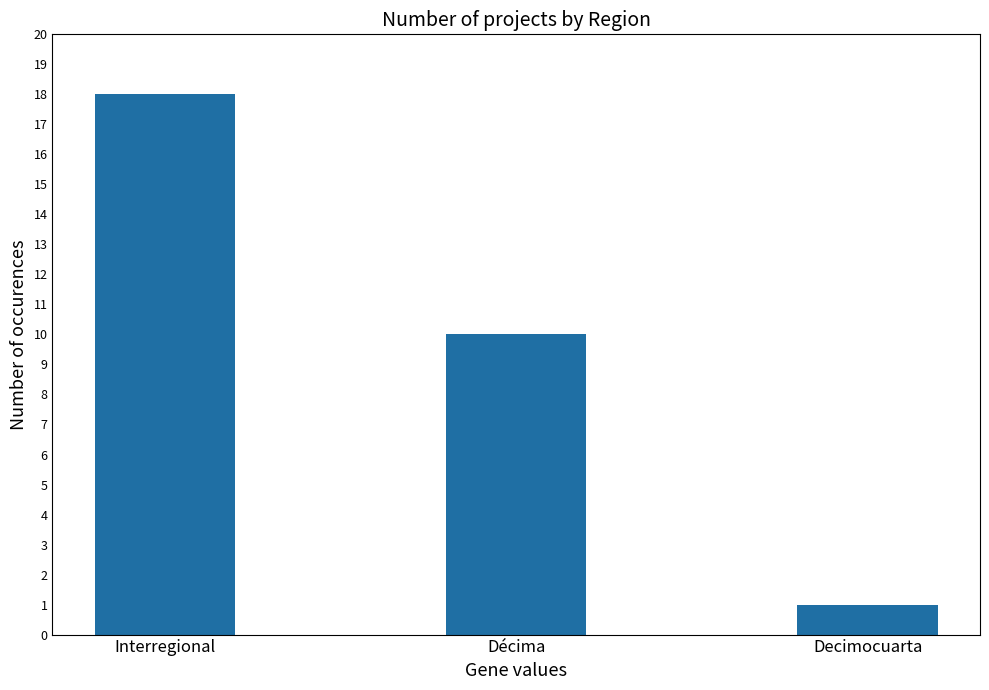

The value at Interregional is 11. True or false?

False